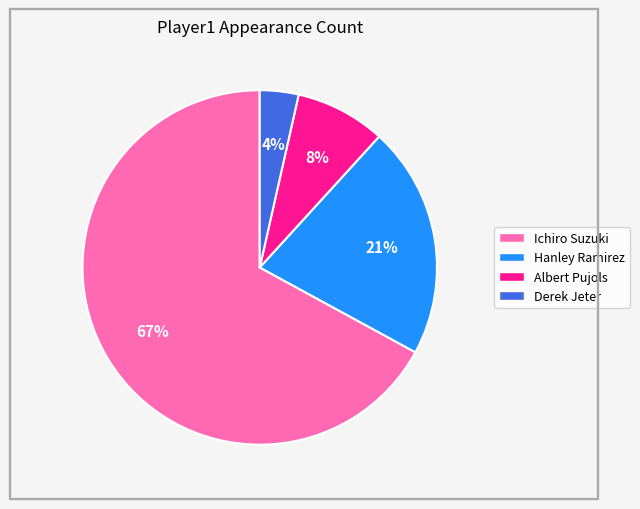

Count the number of slices in the pie.

4